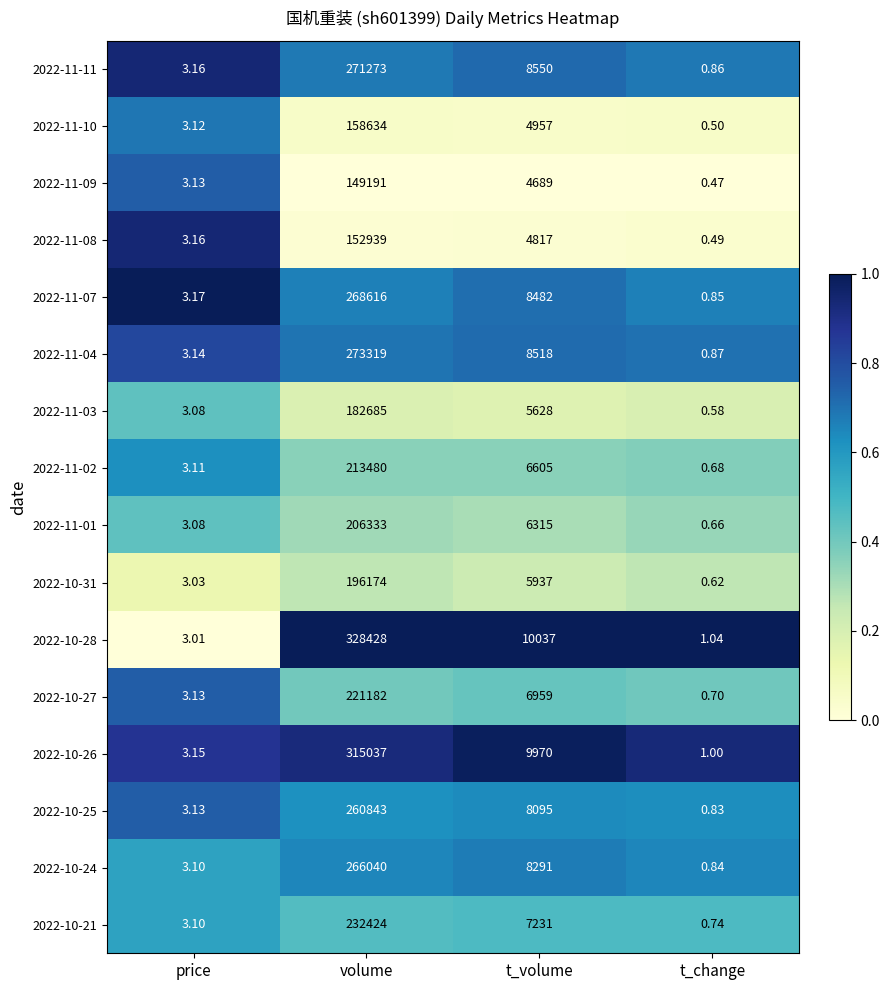

List the labels in order of 2022-11-04 value, smallest first.

t_change, price, t_volume, volume